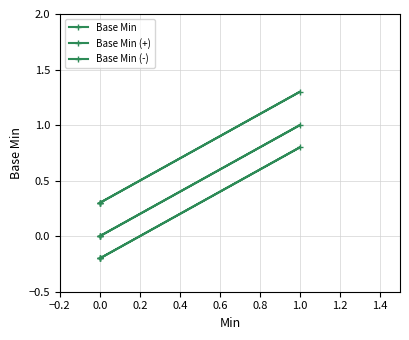

List the series in order of their overall mean, highest first.

Base Min (+), Base Min, Base Min (-)